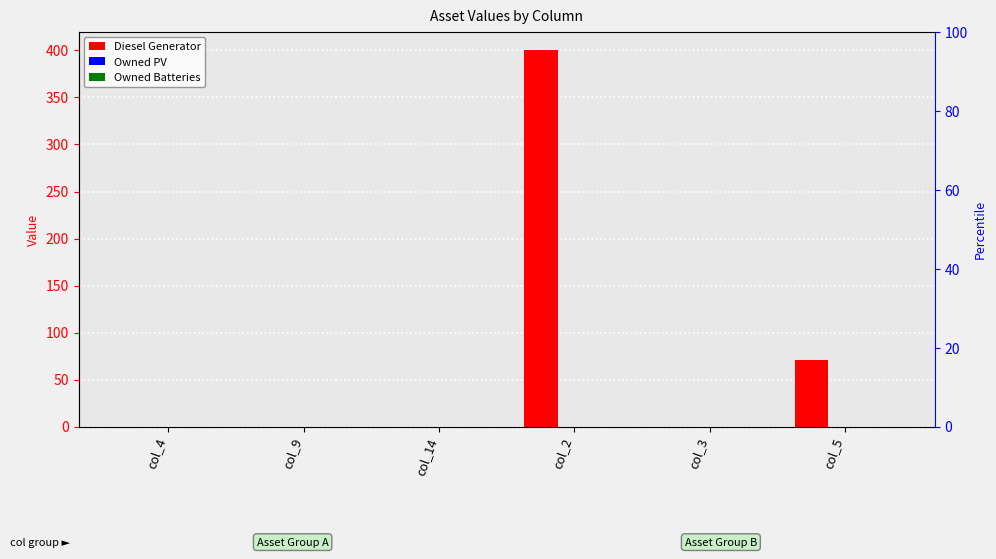

Count the number of data series in this chart.

3